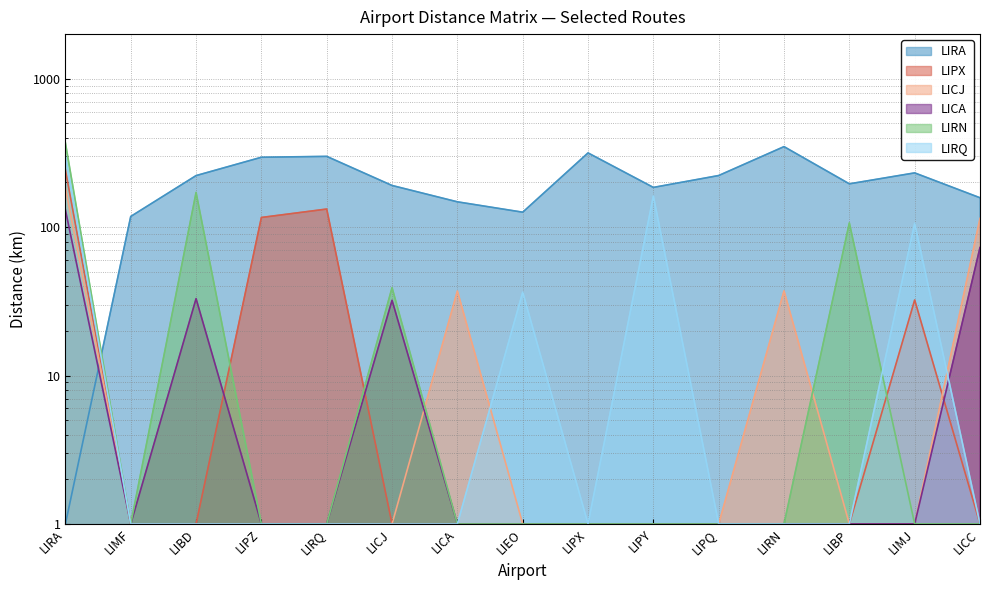

How many lines are shown in the chart?

6